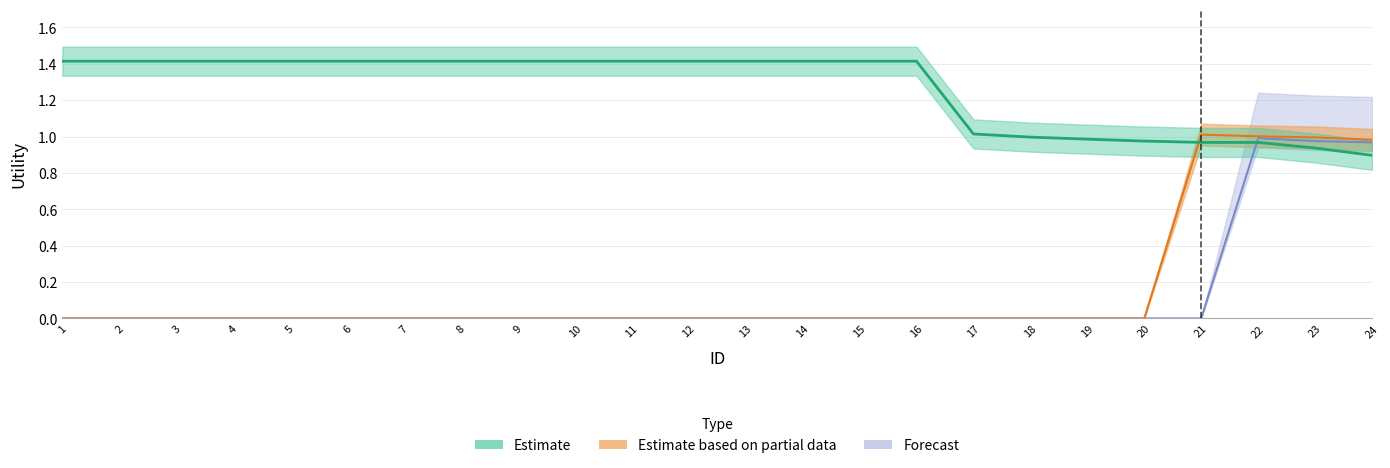

Which series ends up on top after the final intersection of Forecast and Estimate?

Forecast